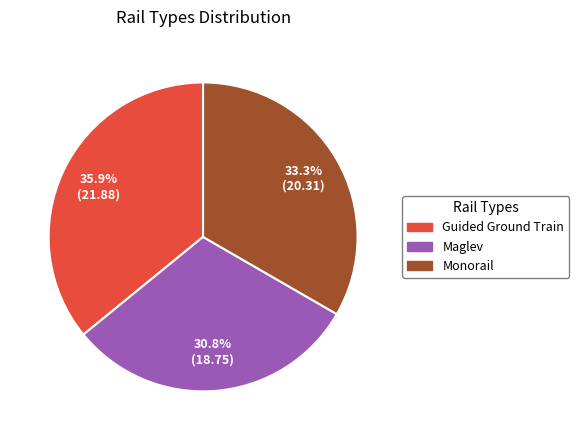

What is the ratio of the value at Monorail to the value at Maglev?

1.1